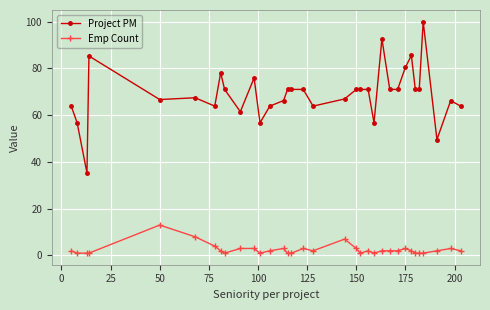

What is the sum of all Project PM values?

2348.3